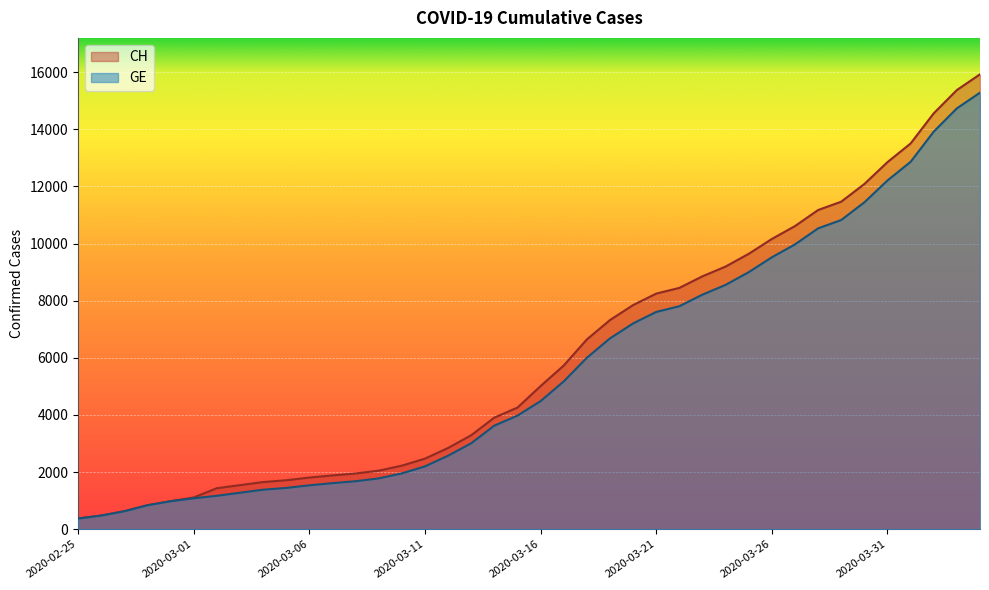

How many distinct data groups are displayed?

2